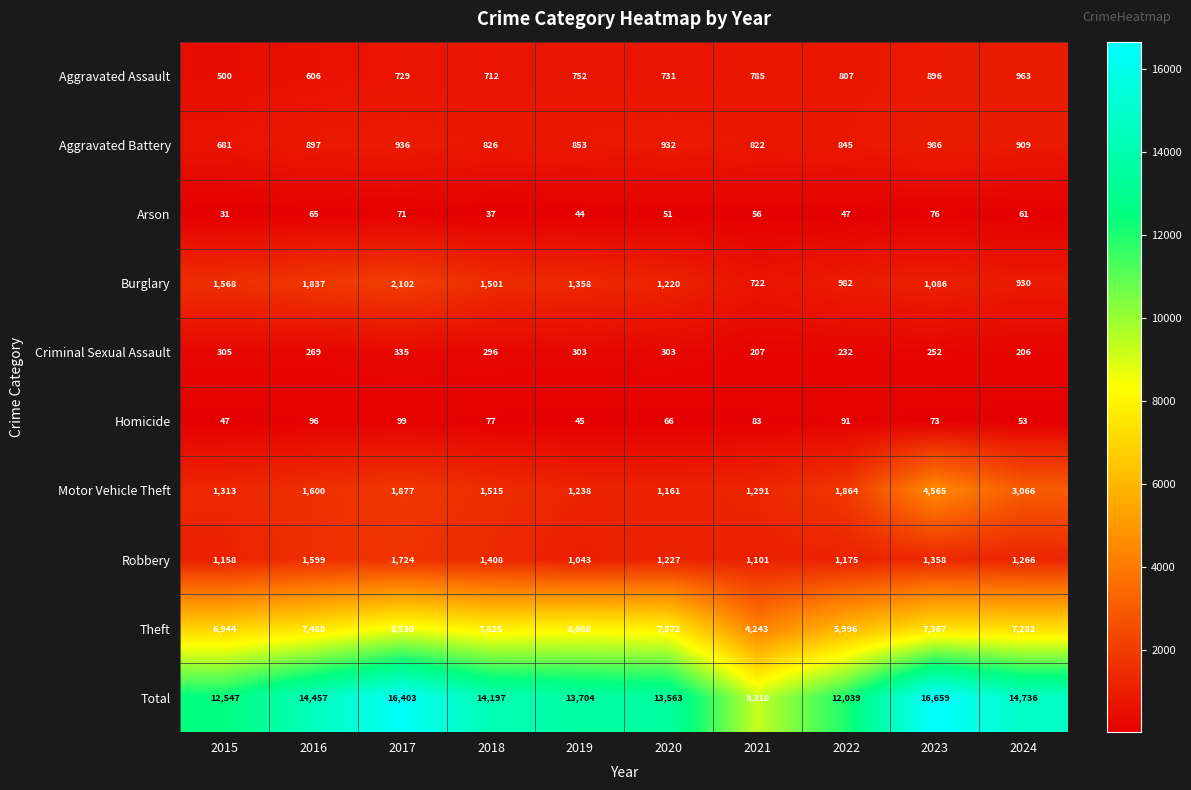

What is the sum of the Homicide values at 2016 and 2015?

143